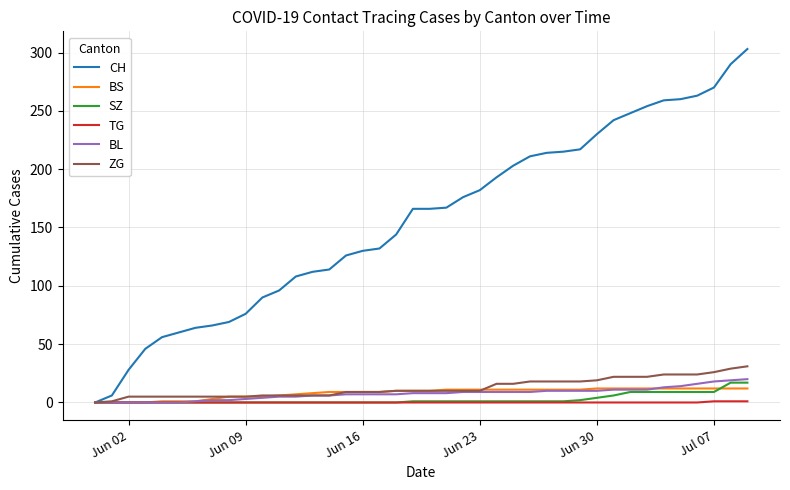

Which series has the widest spread of values?

CH